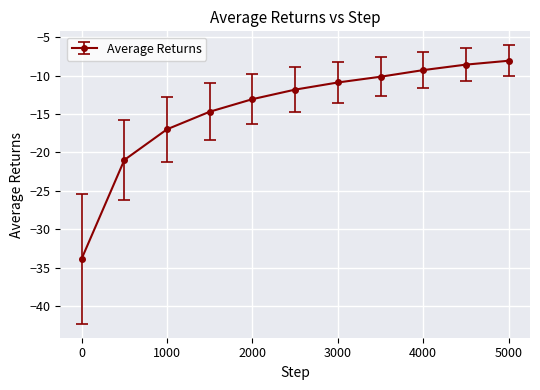

What is the value of the 4th point from the left?

-14.7